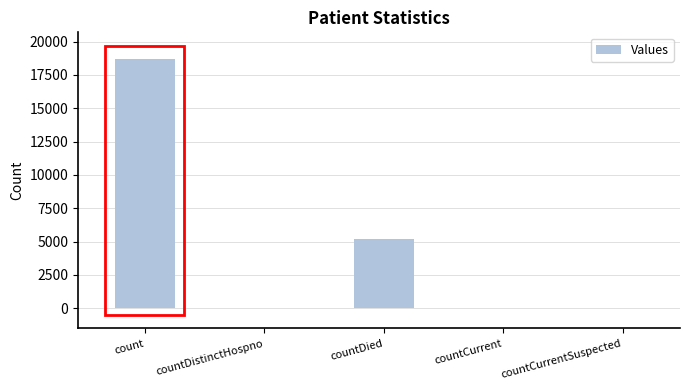

Approximately how many times larger is the value at count compared to countDied?

3.6